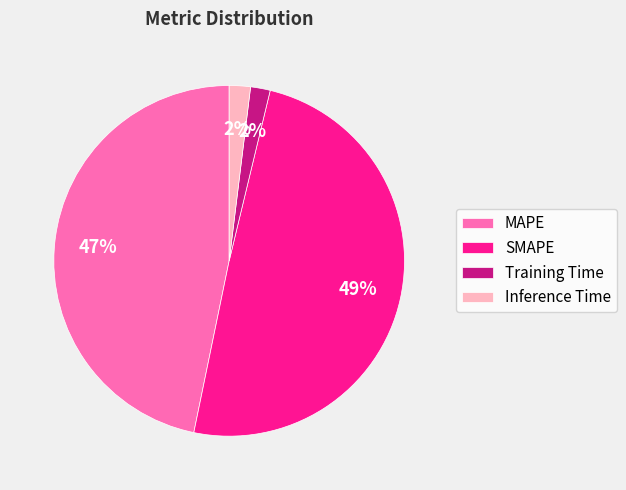

Combined, do MAPE and SMAPE account for over 50%?

Yes